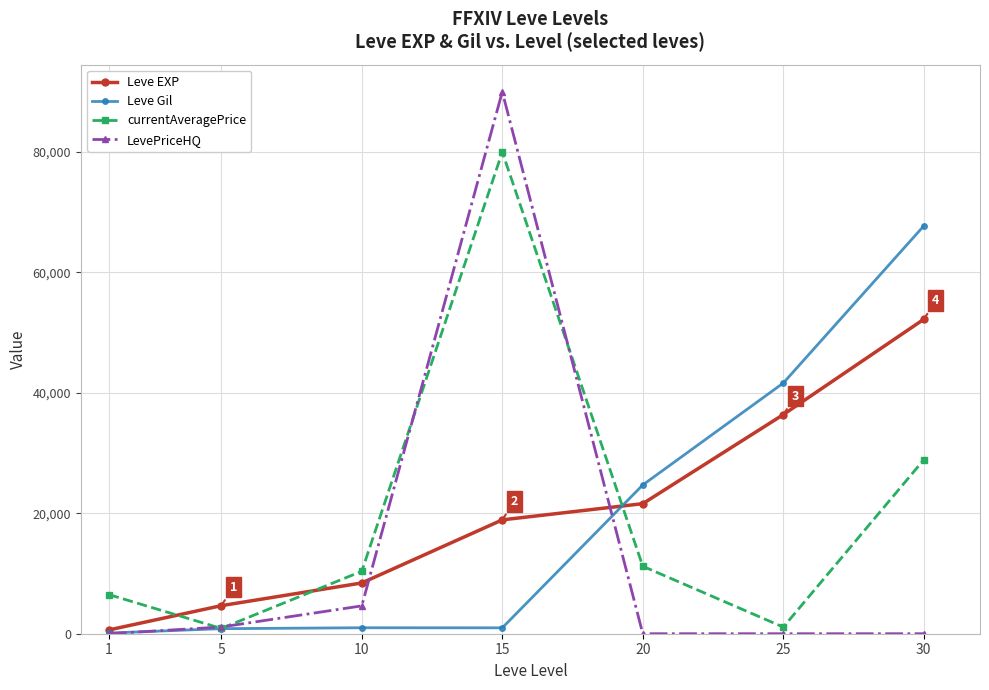

True or false: Leve EXP has more than 0 interior local peaks.

False